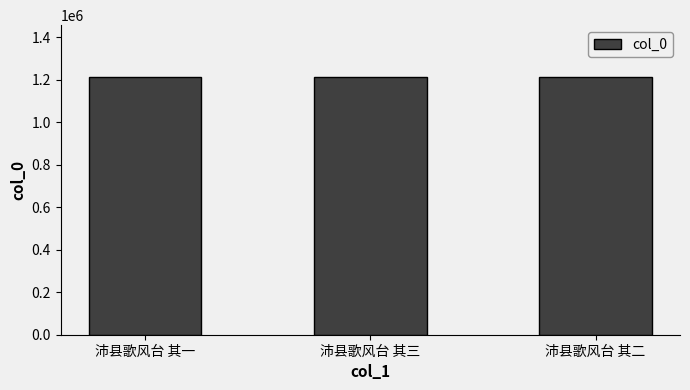

The value at 沛县歌风台 其二 is 495170. True or false?

False